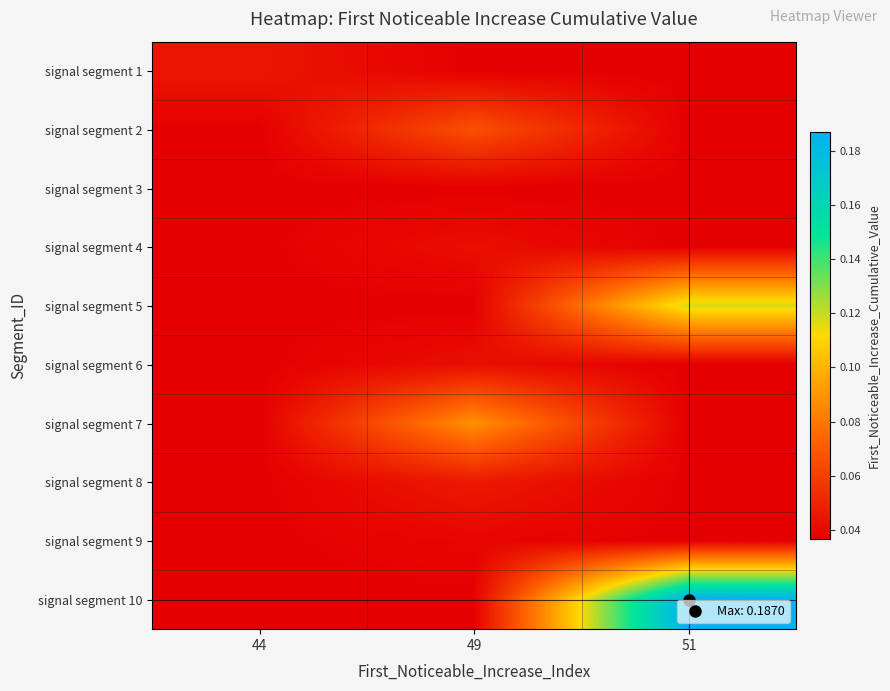

What is the total value across all series at 49?

0.5